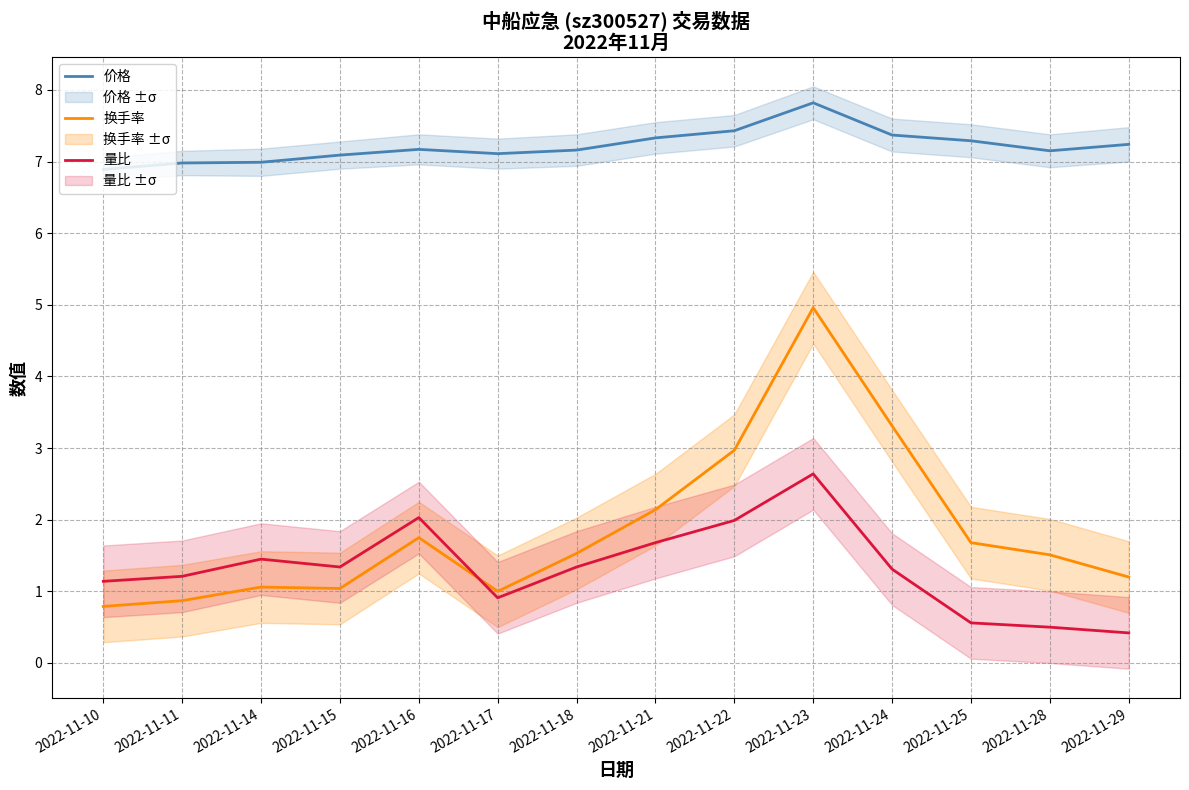

Reading left to right, what are all the values shown in this chart?

价格: 6.9	7.0	7.0	7.1	7.2	7.1	7.2	7.3	7.4	7.8	7.4	7.3	7.2	7.2
换手率: 0.8	0.9	1.1	1.0	1.8	1.0	1.5	2.1	3.0	5.0	3.3	1.7	1.5	1.2
量比: 1.1	1.2	1.4	1.3	2.0	0.9	1.3	1.7	2.0	2.6	1.3	0.6	0.5	0.4